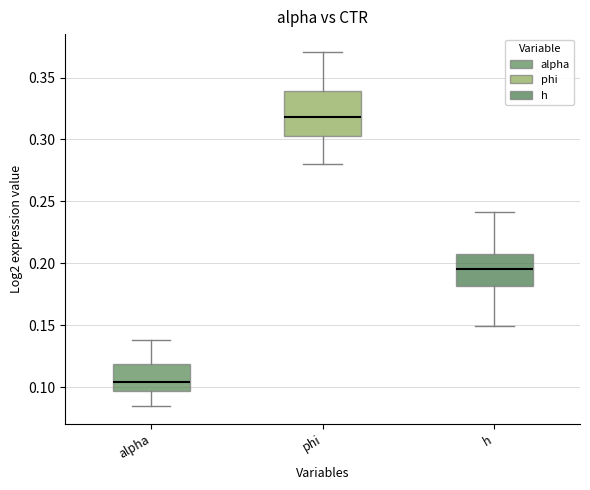

Reading left to right, read every box against the y-axis: the position of its median line, the range the box covers, and the ends of its whiskers. The values are not printed on the chart, so give them approximately, as read against the axis.

alpha: median 0.105, box 0.095 to 0.120, whiskers 0.085 to 0.140
phi: median 0.320, box 0.305 to 0.340, whiskers 0.280 to 0.370
h: median 0.195, box 0.180 to 0.210, whiskers 0.150 to 0.240